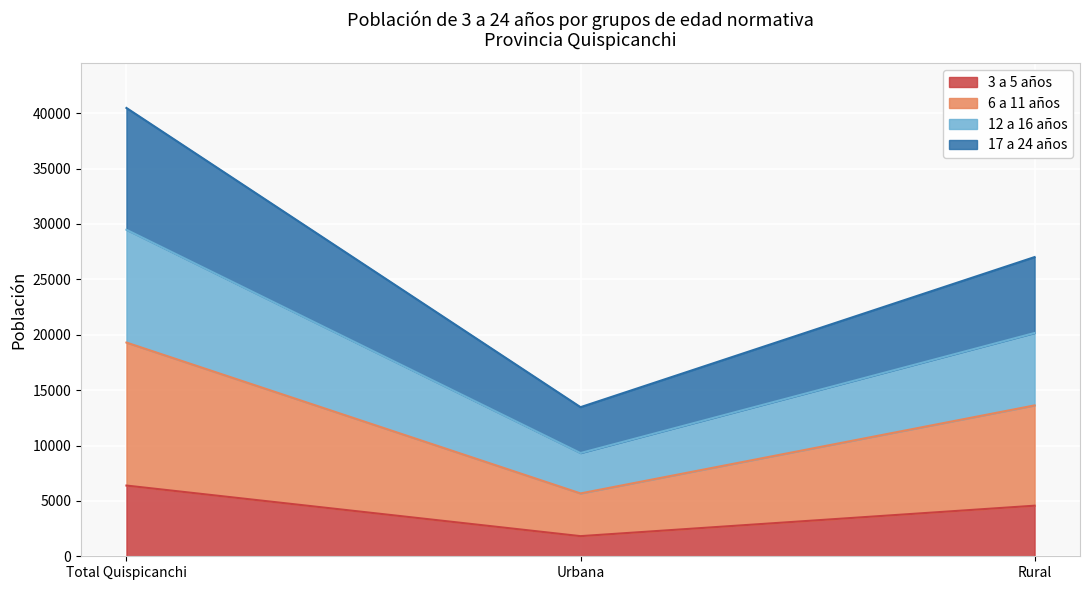

What is the maximum value for 3 a 5 años?

6385